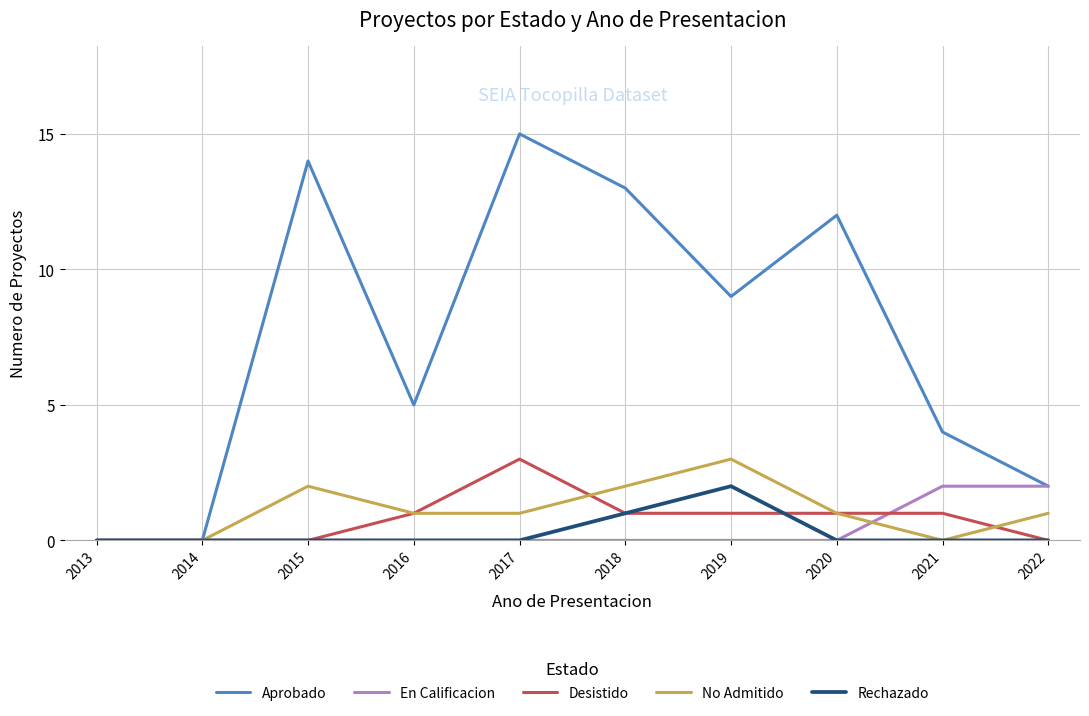

What are all the series names shown in the legend?

Aprobado, En Calificacion, Desistido, No Admitido, Rechazado